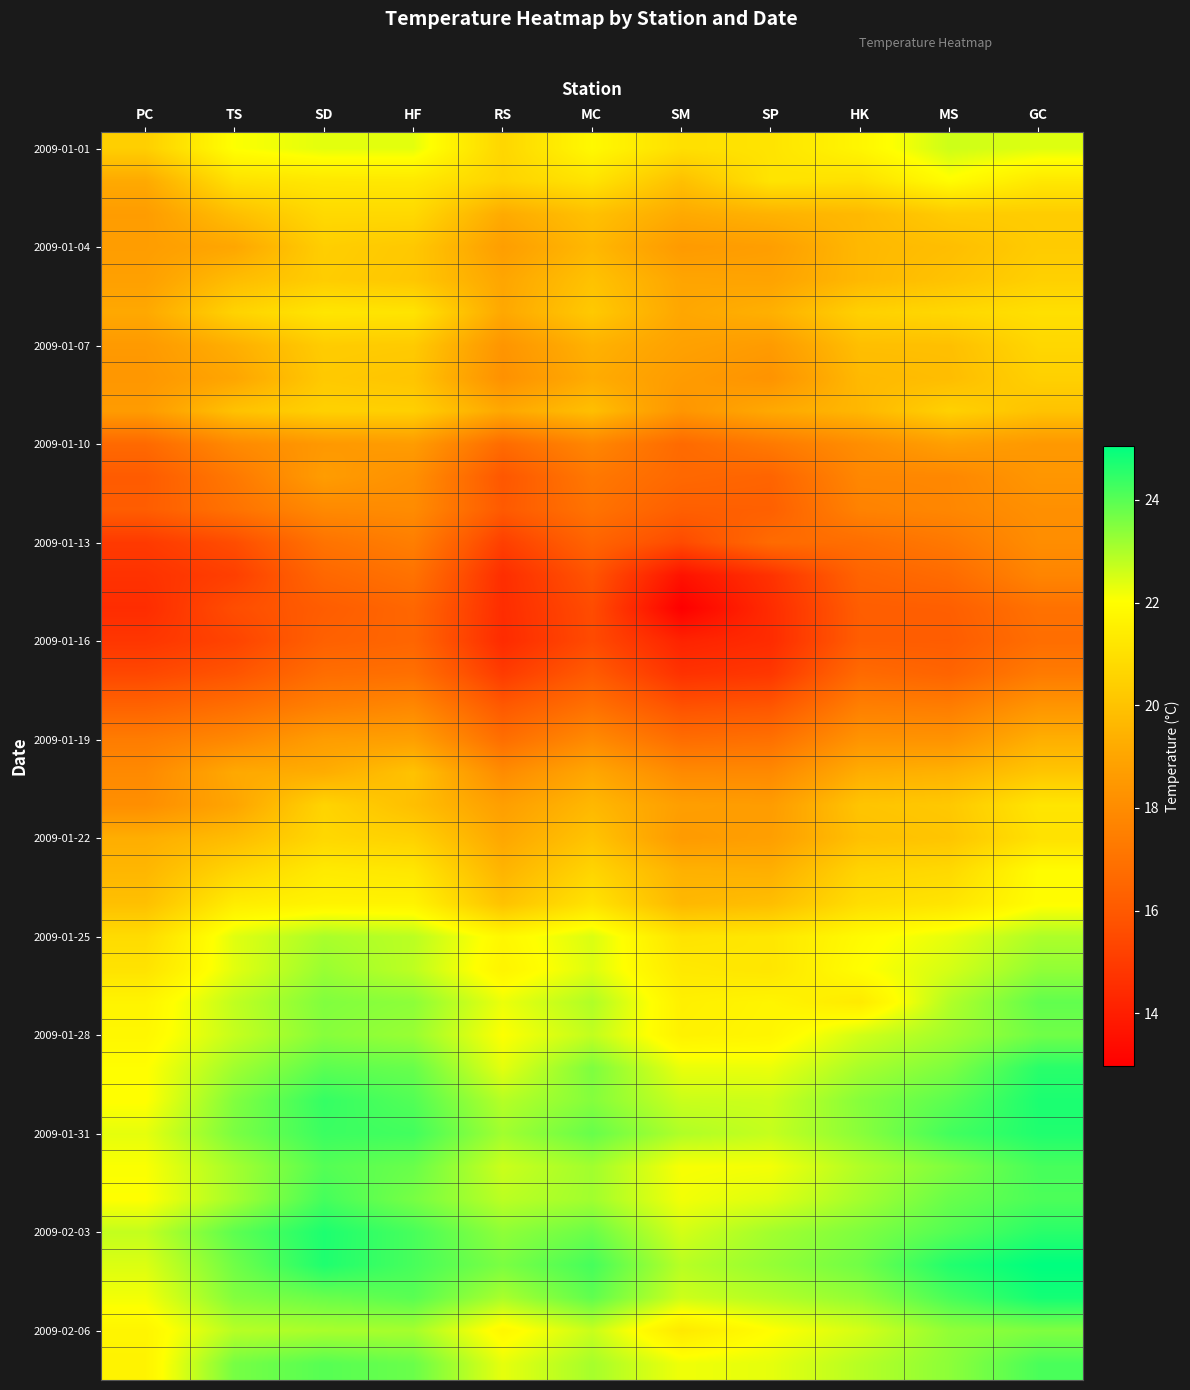

What is the spread (max minus min) of values at MC?

8.7